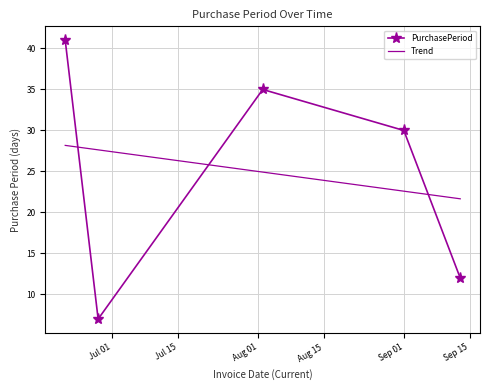

True or false: the data shows 35 at 2017-08-02.

True